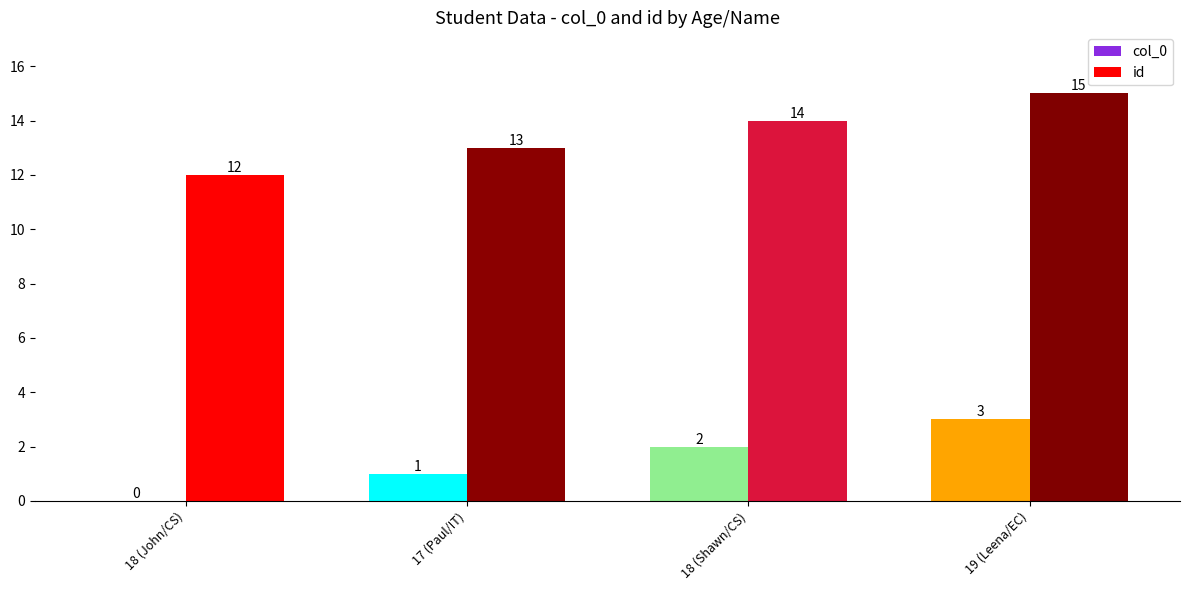

Is it true that id equals 15 at 19 (Leena/EC)?

True